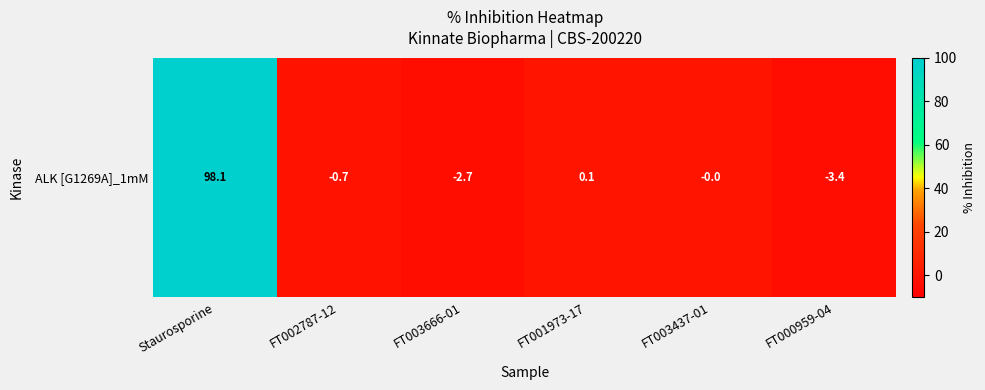

What is the change in value from FT003666-01 to FT003437-01?

+2.7